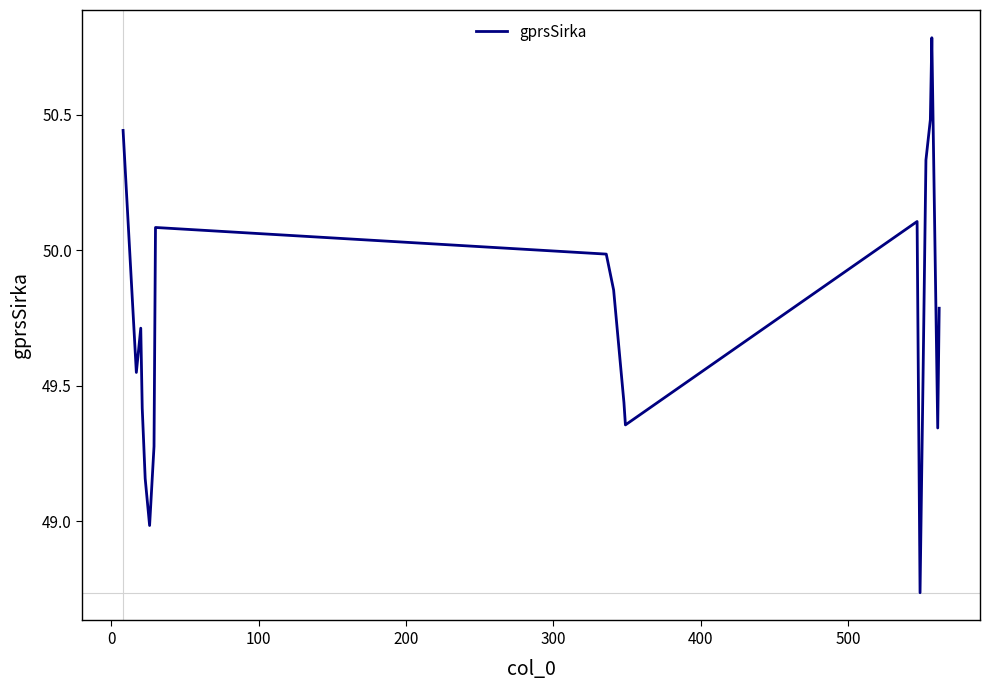

What is the difference between the maximum and minimum values?

2.0